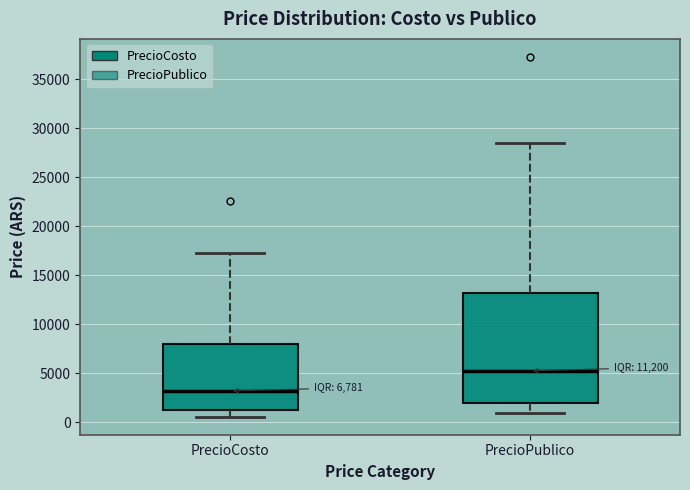

Where is the lower edge of the box for PrecioCosto on the y-axis? The values are not printed on the chart, so give them approximately, as read against the axis.

1000